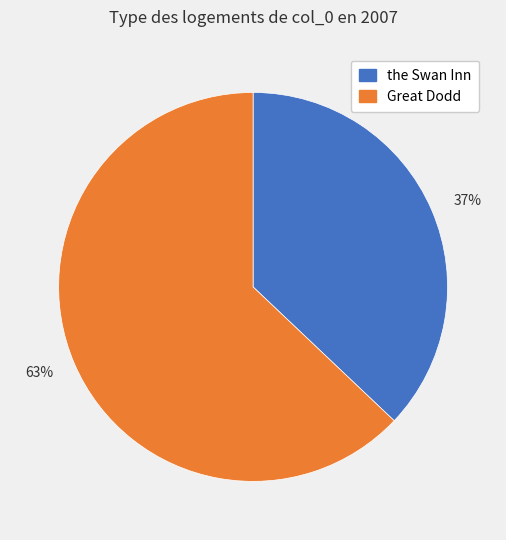

How many segments does this pie chart have?

2